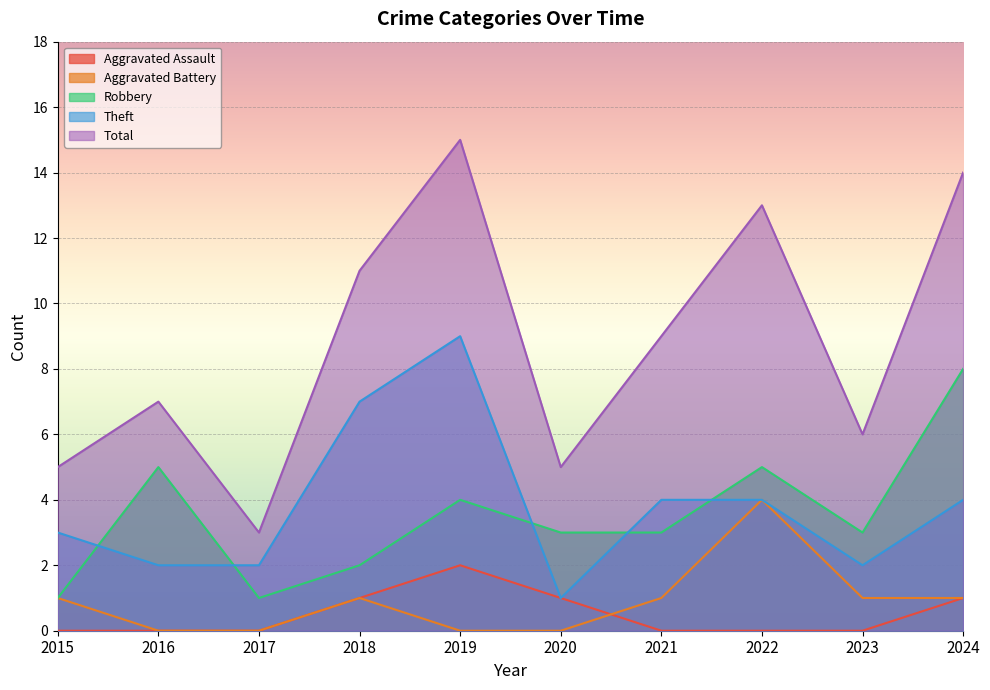

Rank the series by their maximum value, from highest to lowest.

Total, Theft, Robbery, Aggravated Battery, Aggravated Assault